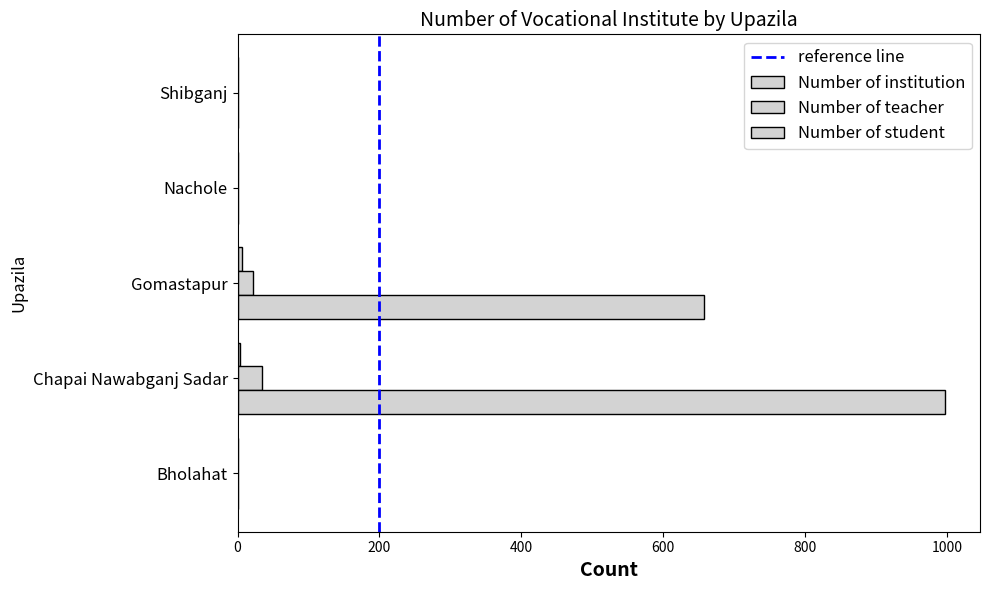

Count the number of data series in this chart.

3